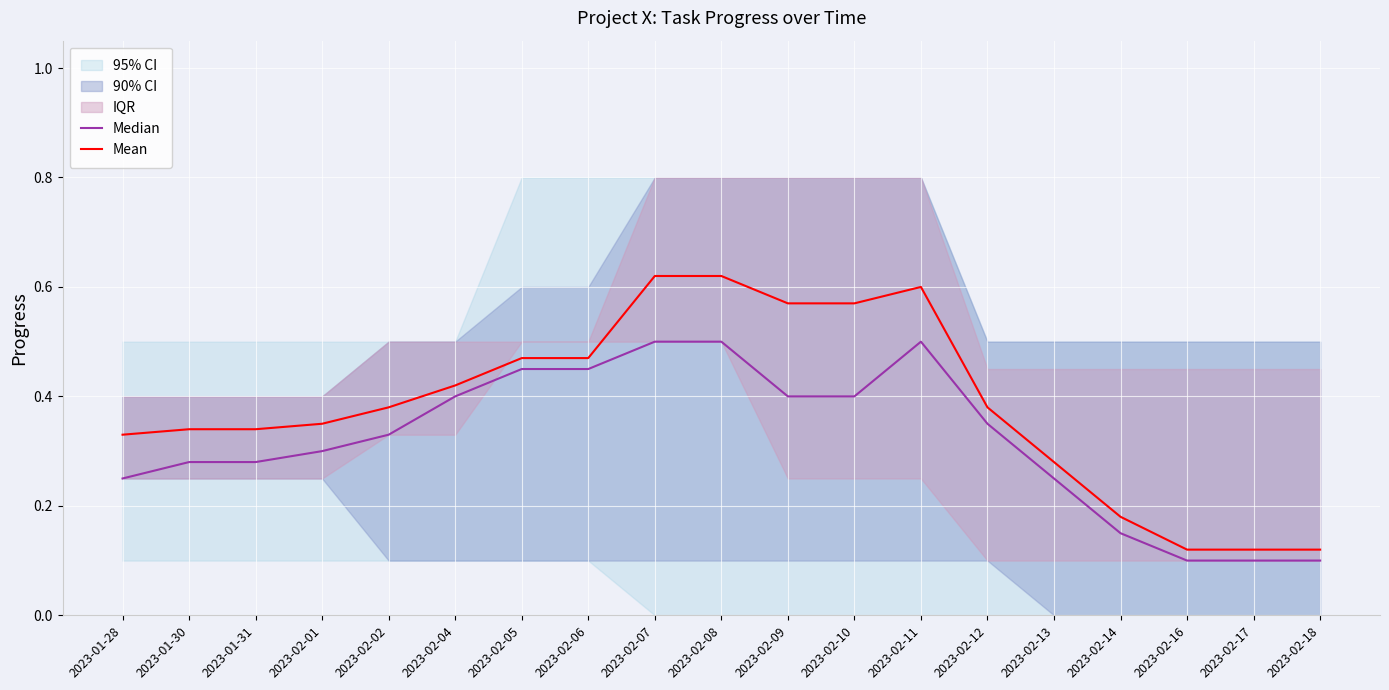

What is the approximate value of Mean at 2023-02-01?

0.3